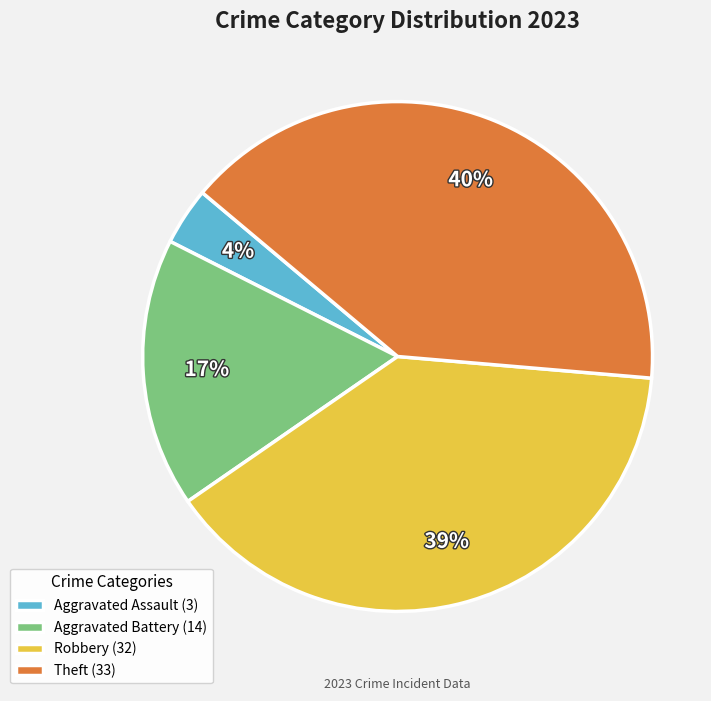

How many segments does this pie chart have?

4